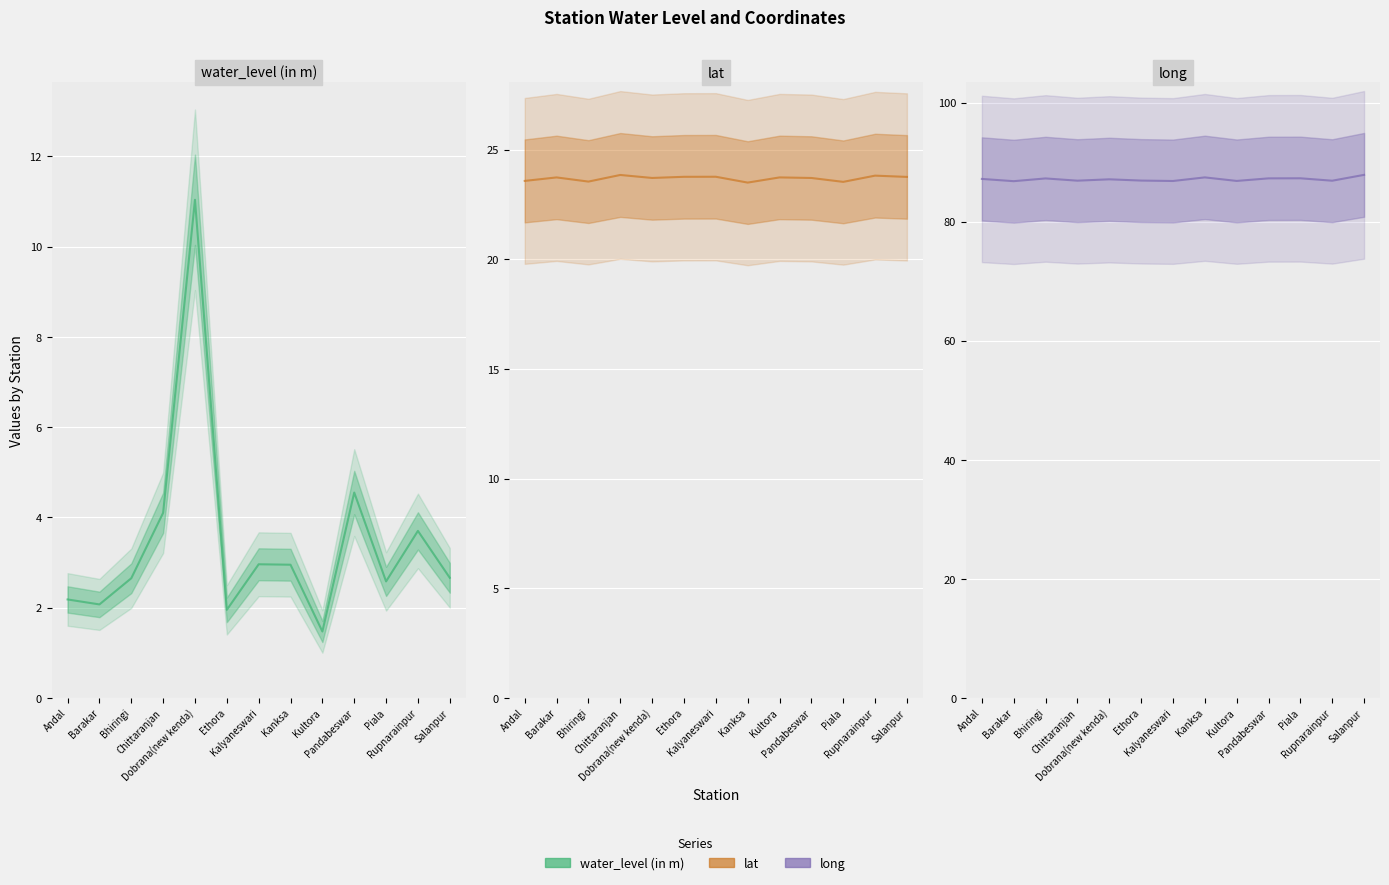

At which category does lat reach its first local valley?

Bhiringi